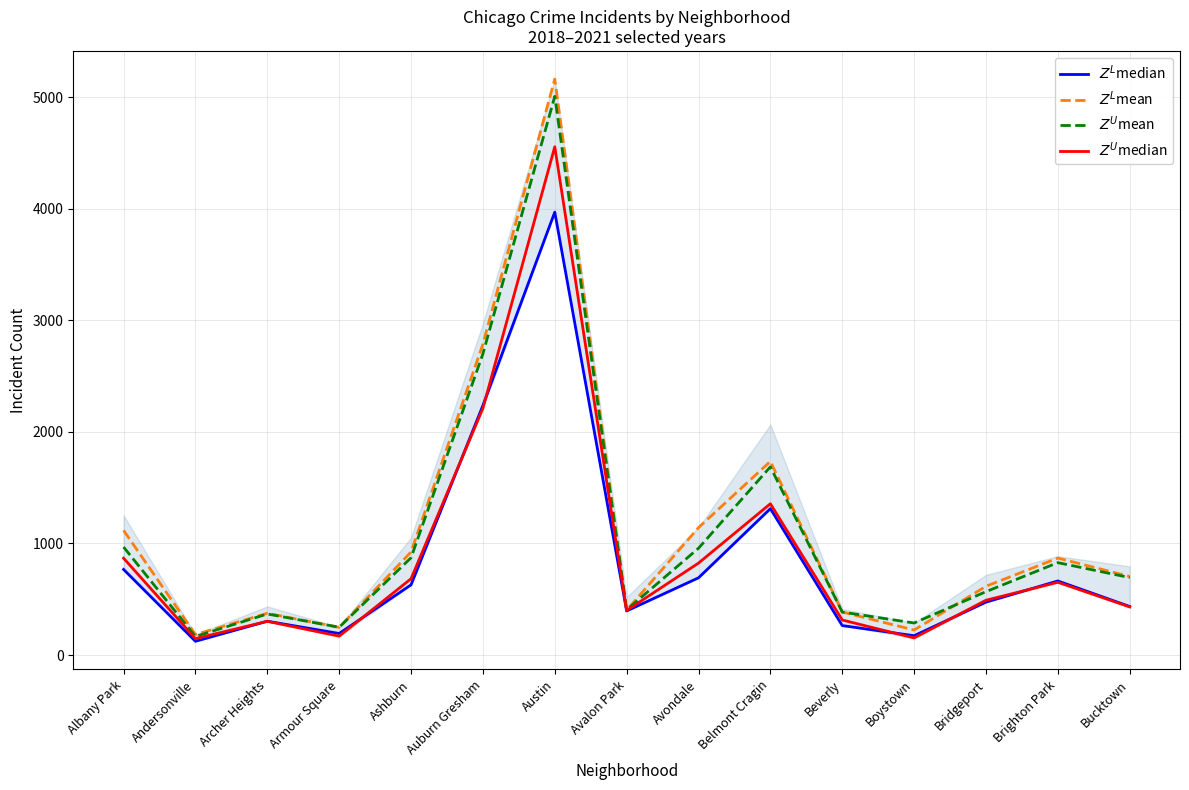

What is the total value across all series at Albany Park?

3720